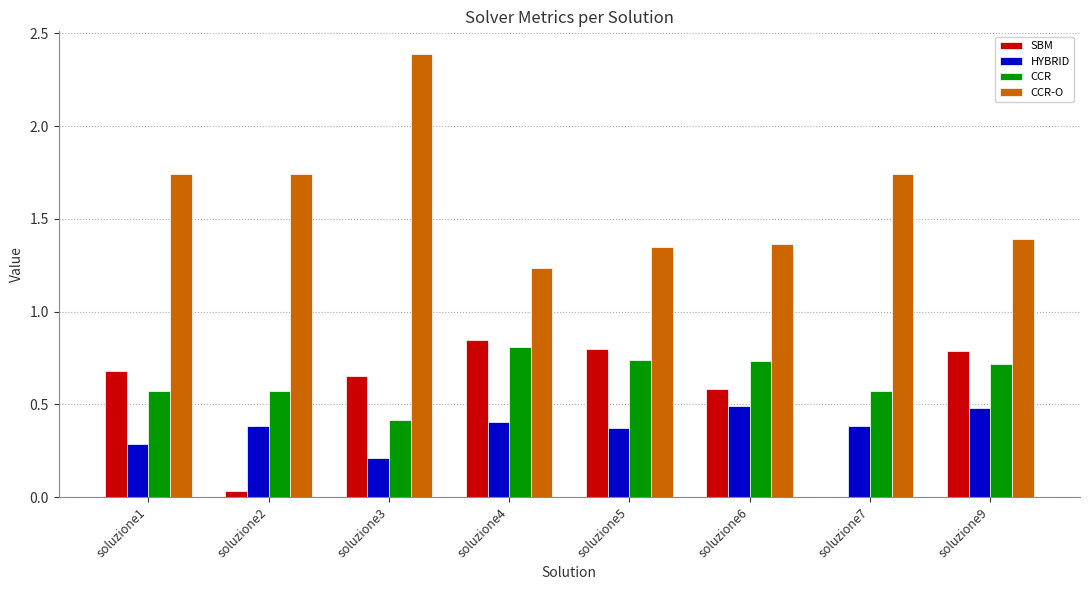

At which category does the chart reach its peak across all series?

soluzione3